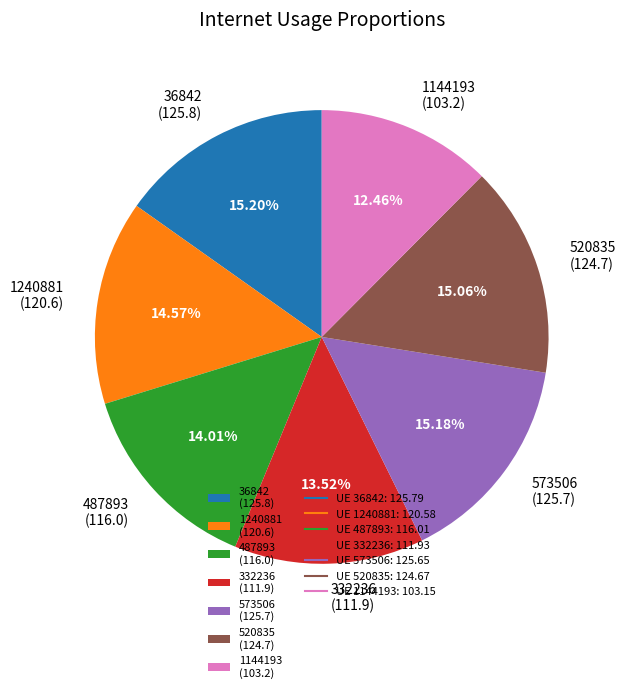

Count the number of slices in the pie.

7